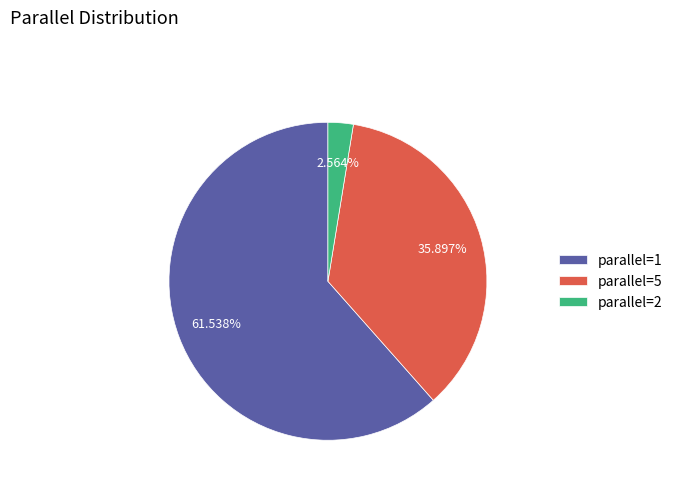

Which has a higher value, parallel=5 or parallel=2?

parallel=5